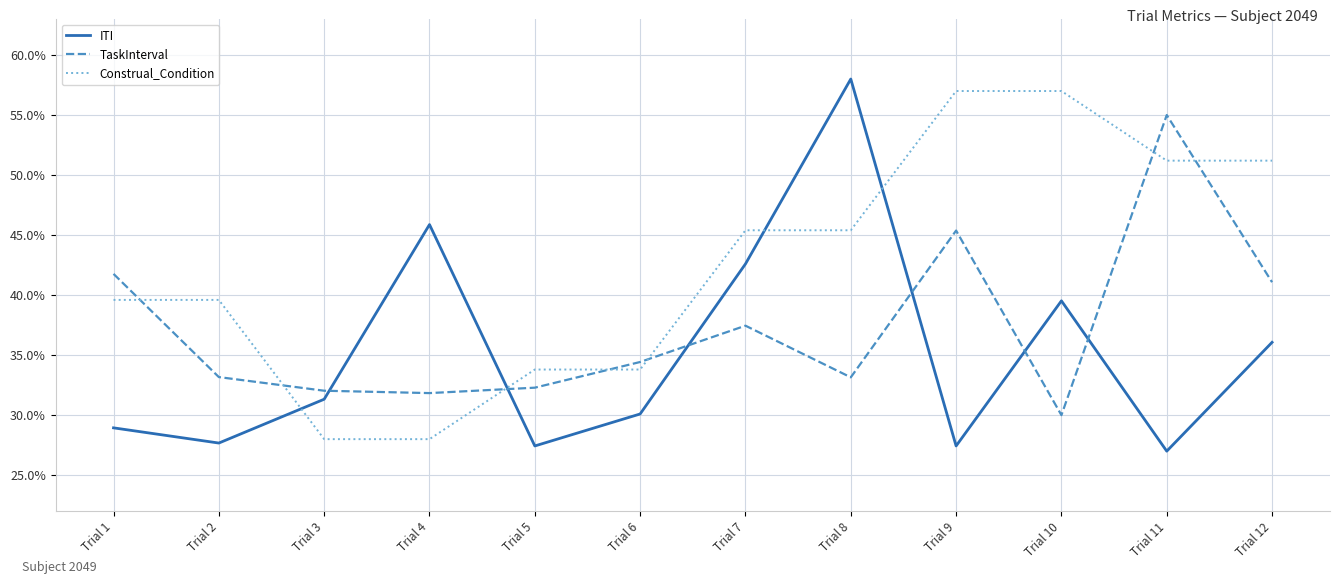

How many lines are shown in the chart?

3